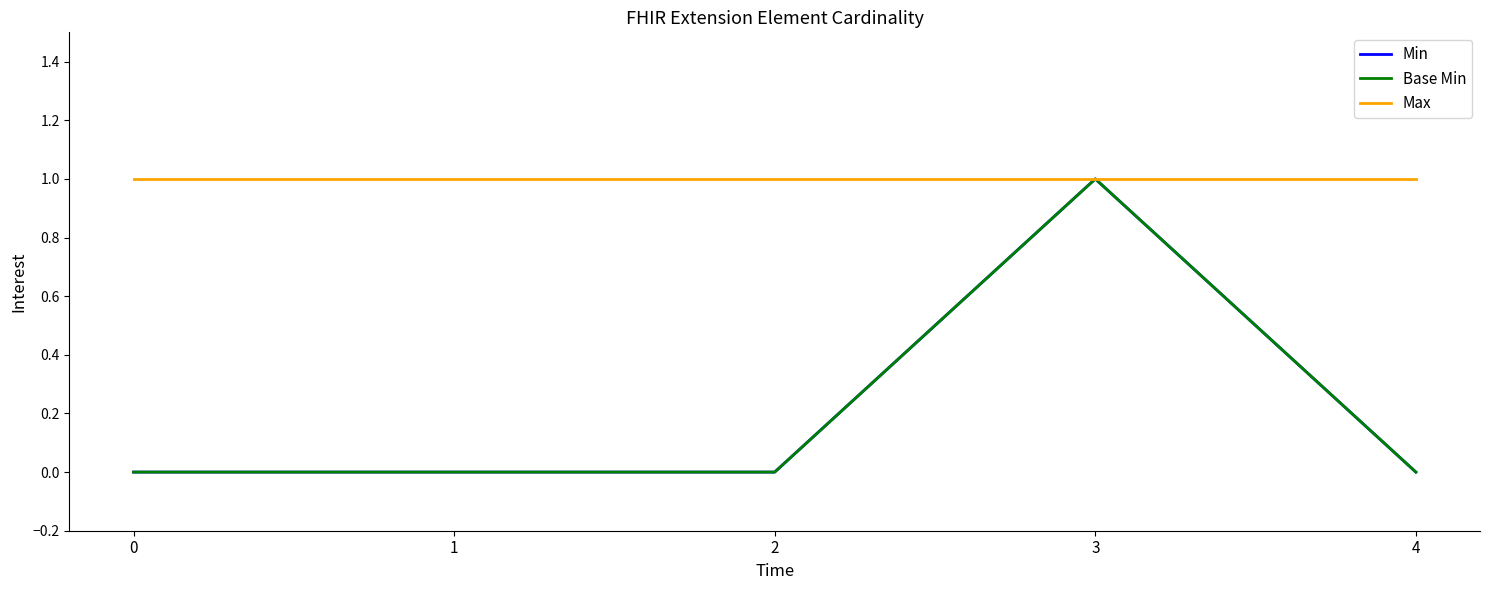

Does the chart have visible grid lines?

No